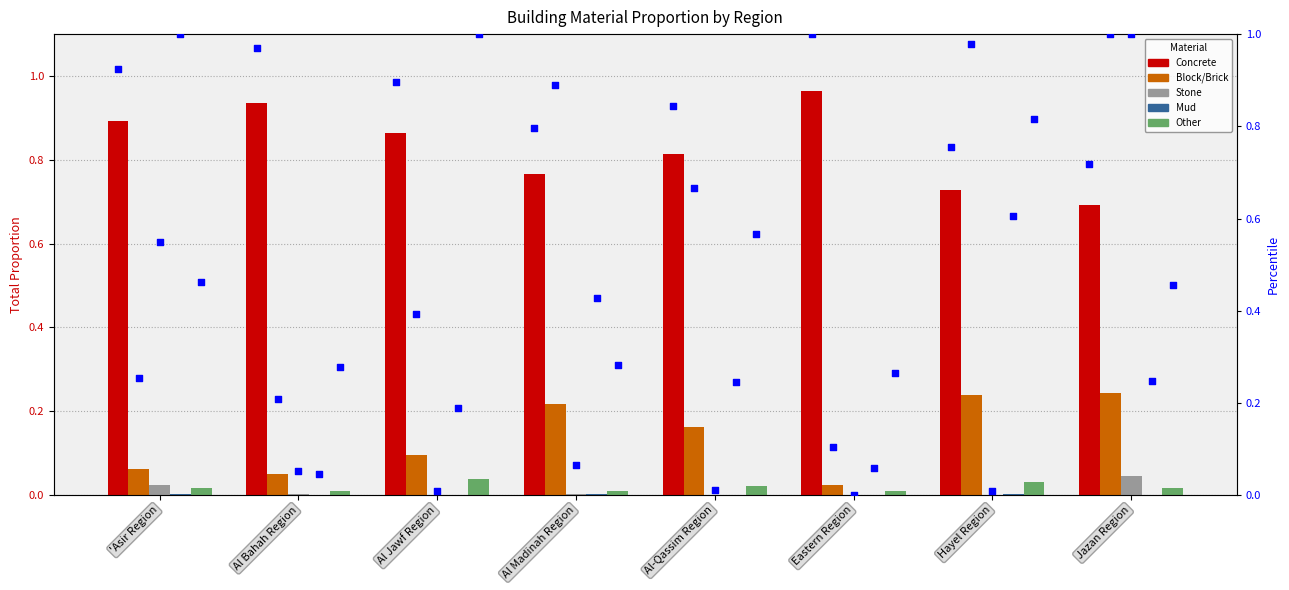

True or false: Concrete has a value of 1.5 at Al Jawf Region.

False